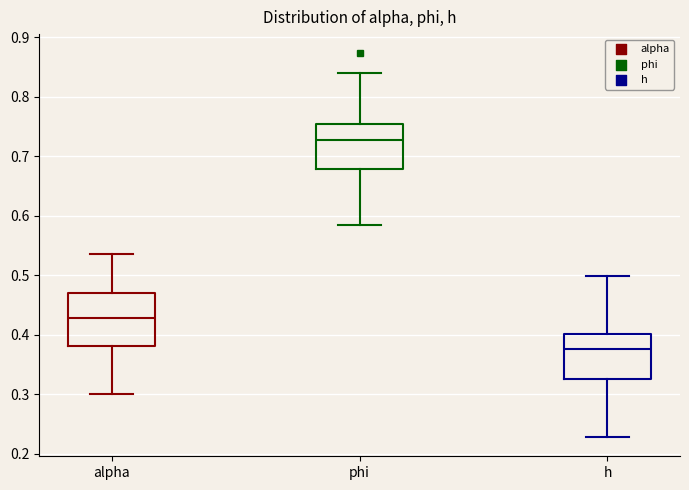

Which box's median line is the lowest?

h